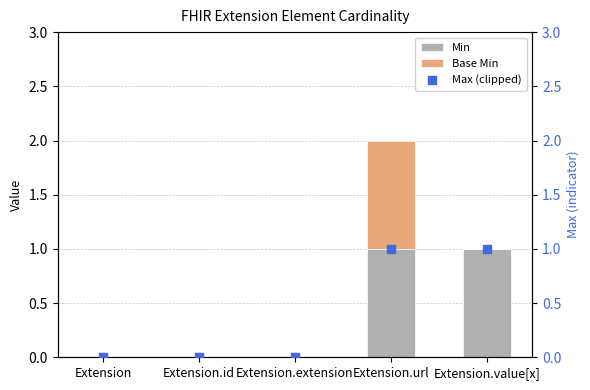

What are all the series names shown in the legend?

Min, Base Min, Max (clipped)